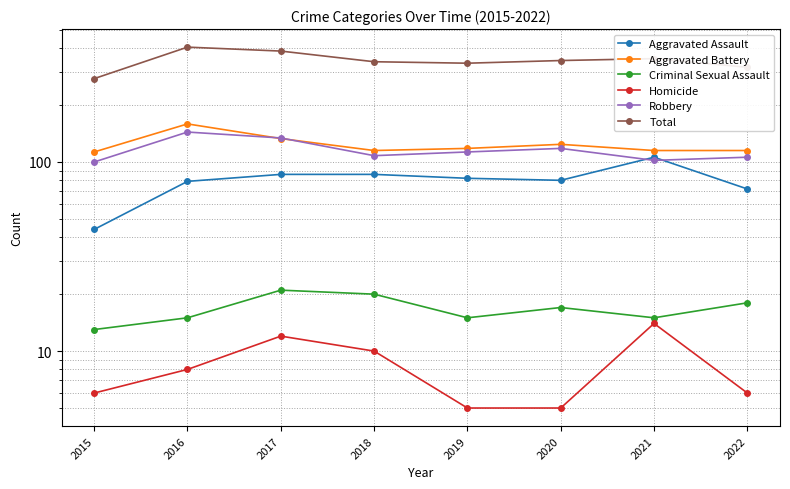

What are all the series names shown in the legend?

Aggravated Assault, Aggravated Battery, Criminal Sexual Assault, Homicide, Robbery, Total